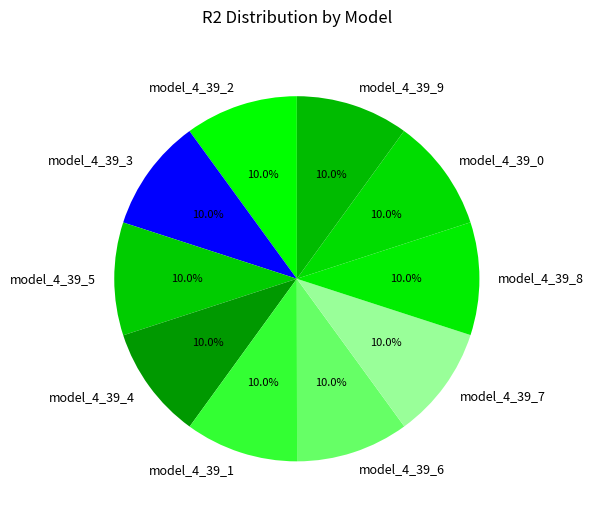

The model_4_39_8 slice represents 10% of the pie. True or false?

True